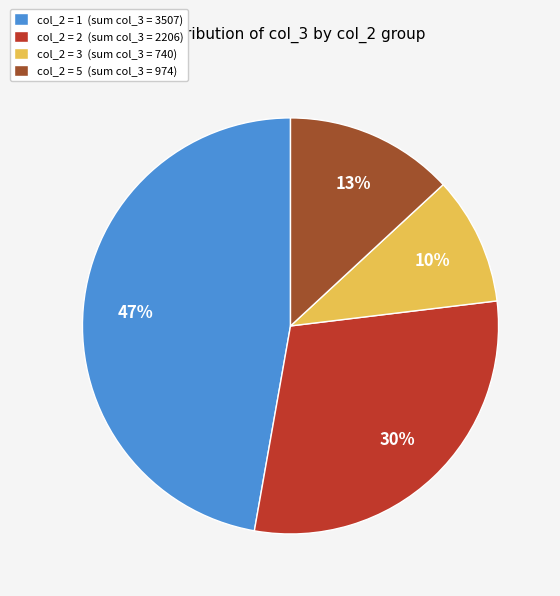

Is the sum of col_2 = 3 (sum col_3 = 740) and col_2 = 5 (sum col_3 = 974) greater than half?

No